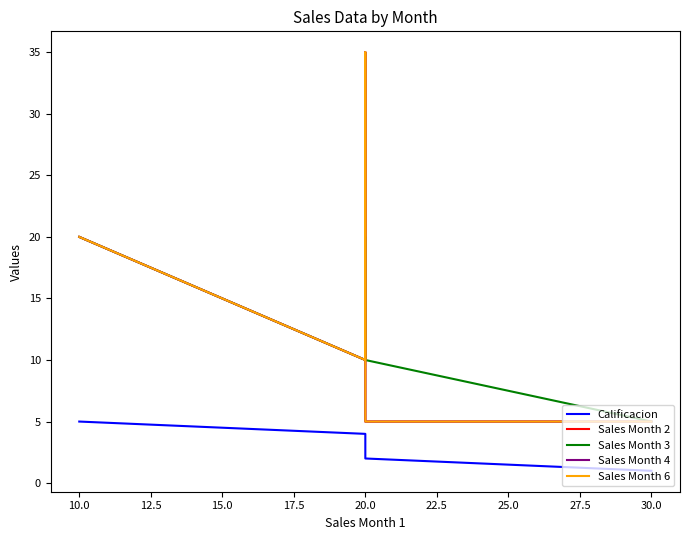

What are all the series names shown in the legend?

Calificacion, Sales Month 2, Sales Month 3, Sales Month 4, Sales Month 6